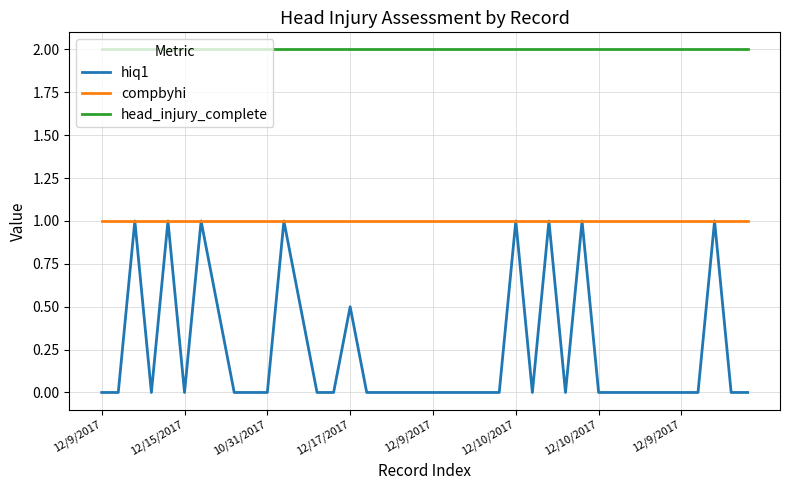

List the series in order of their overall mean, lowest first.

hiq1, compbyhi, head_injury_complete